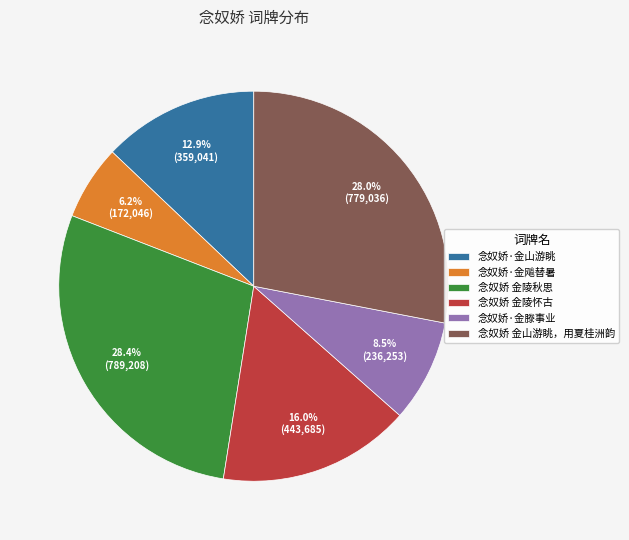

What is the ratio of the value at 念奴娇·金滕事业 to the value at 念奴娇 金陵怀古?

0.5